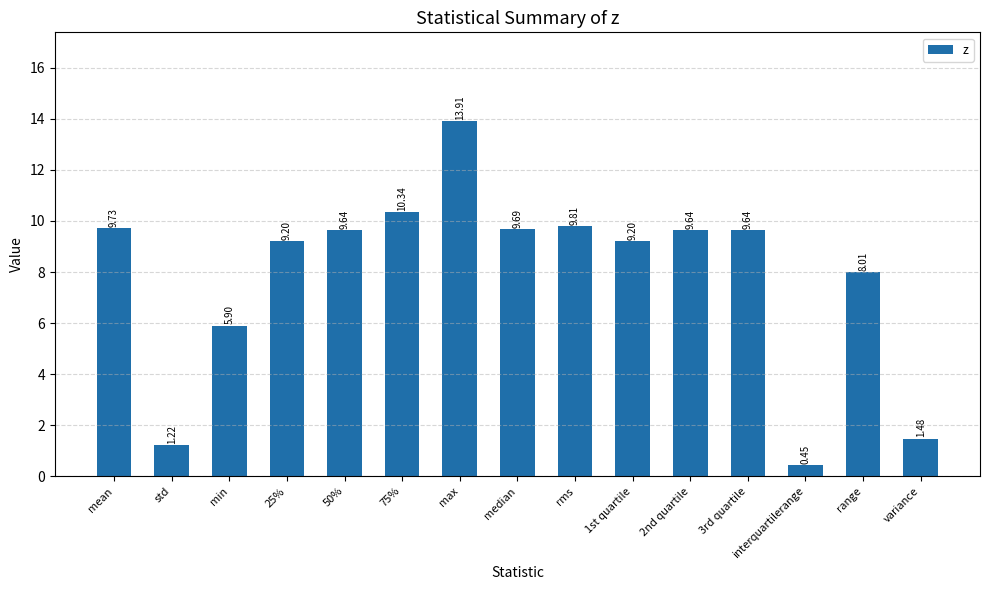

What is the difference between the maximum and minimum values?

13.5